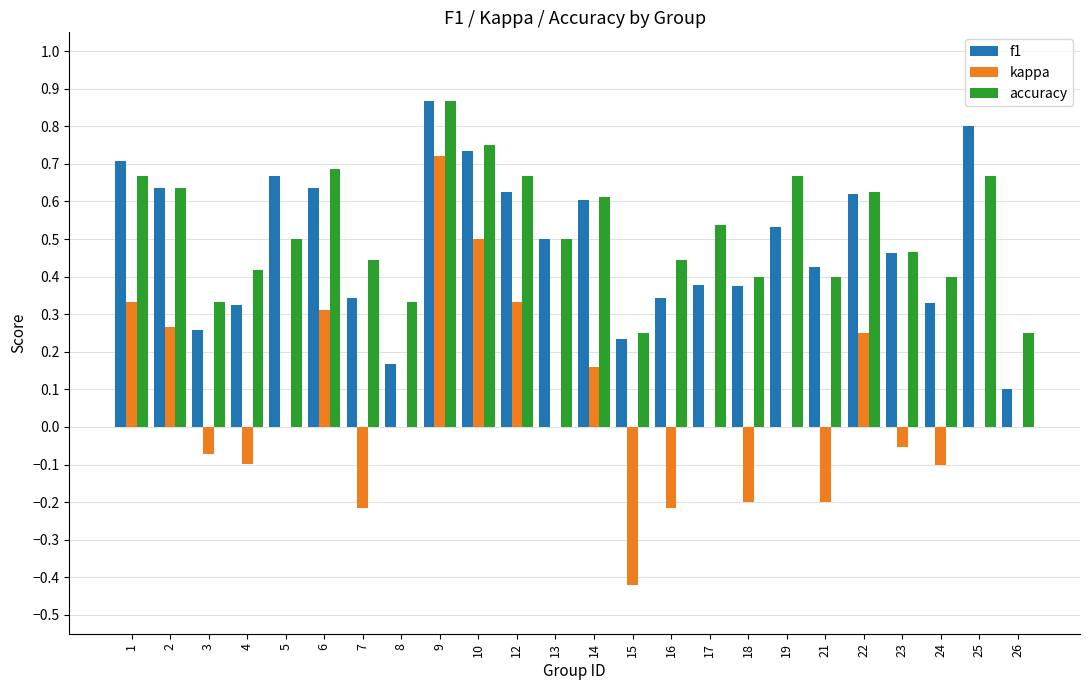

Which category has the highest value in the f1 series?

9